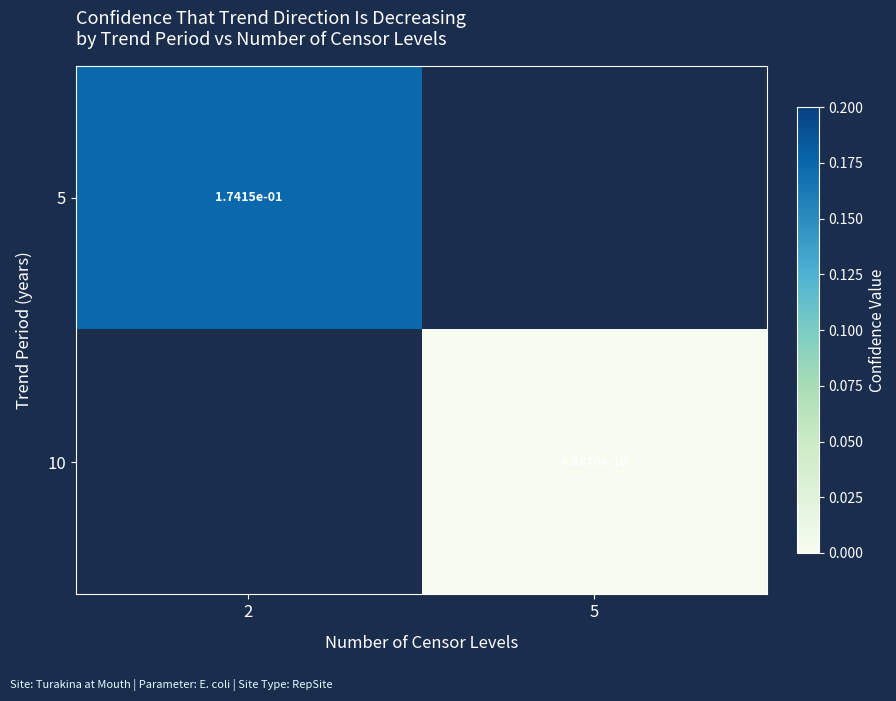

Is the value of 5 at 2 greater than the value of 10 at 5?

Yes